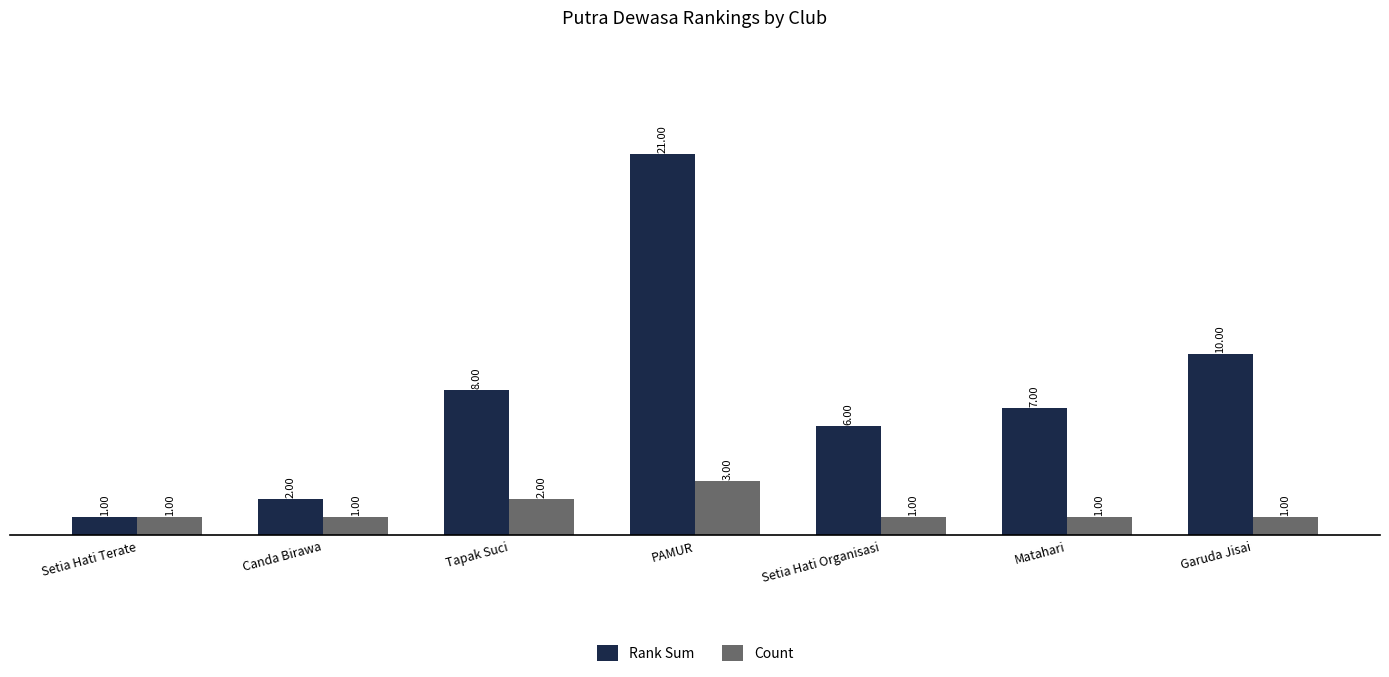

True or false: Count has a value of 1 at Garuda Jisai.

True